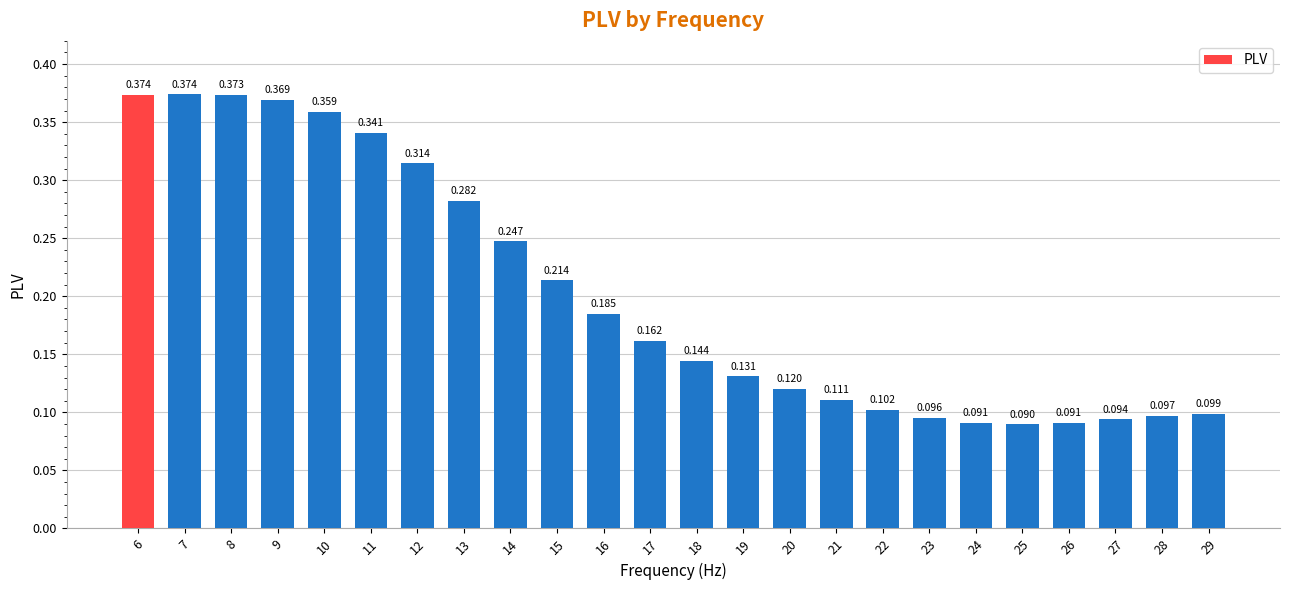

What is the greatest value displayed?

0.4